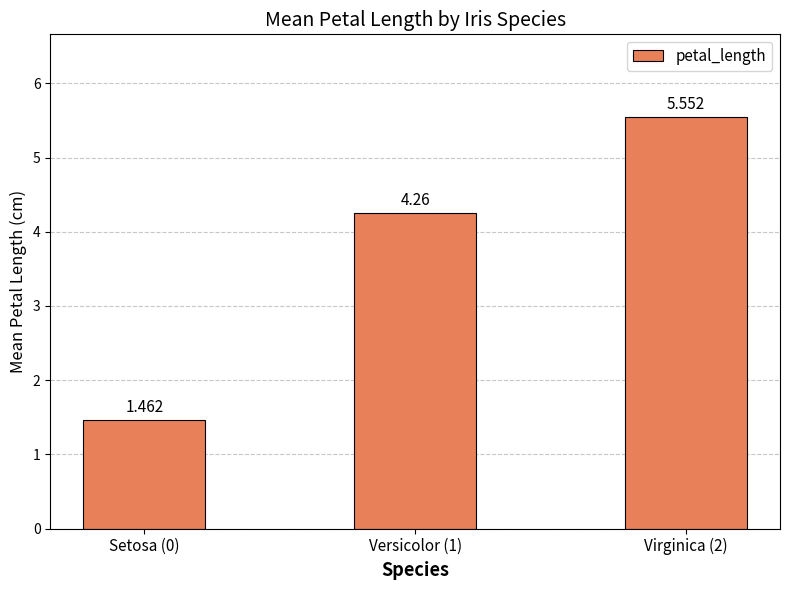

What is the change in value from Setosa (0) to Versicolor (1)?

+2.8